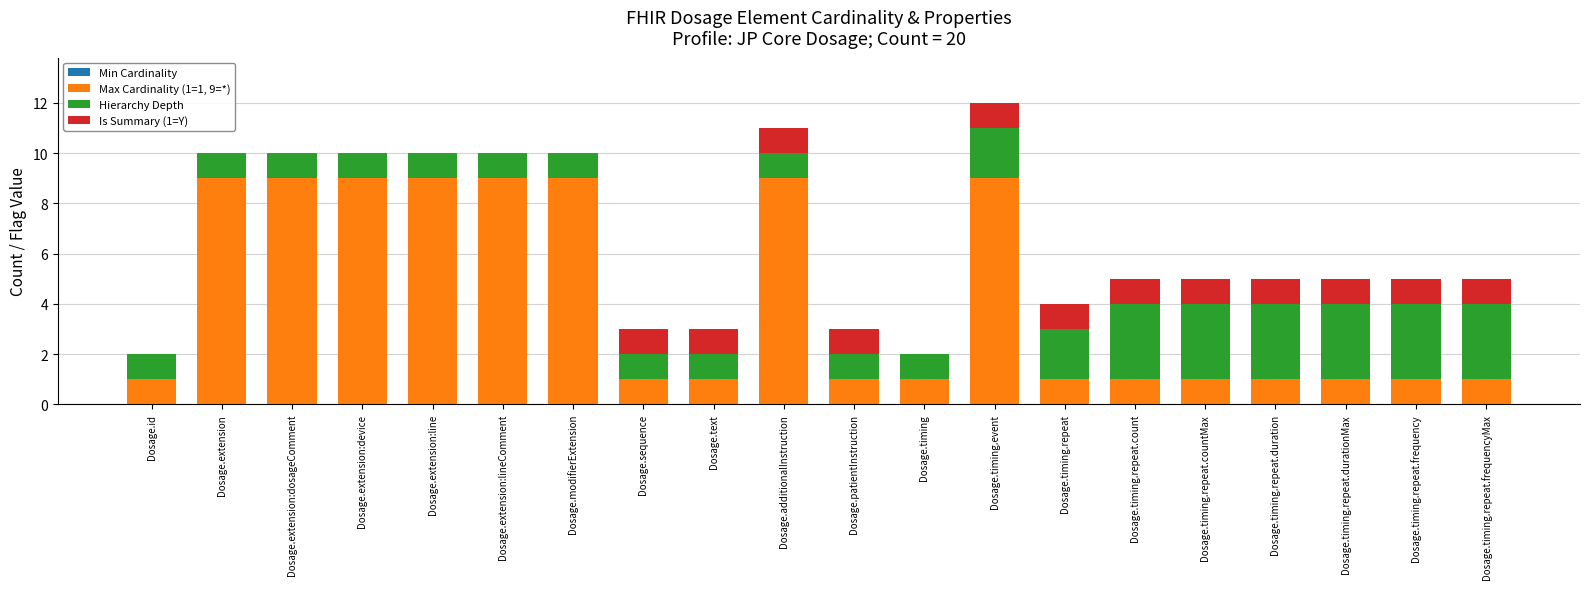

Is it true that Max Cardinality (1=1, 9=*) equals 9 at Dosage.extension:lineComment?

True